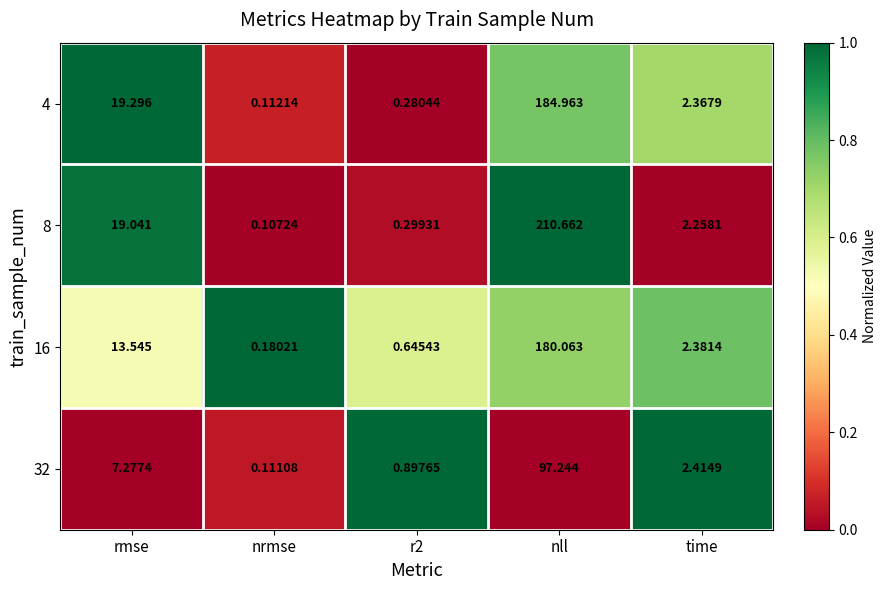

At which category is the sum across all series the highest?

nll